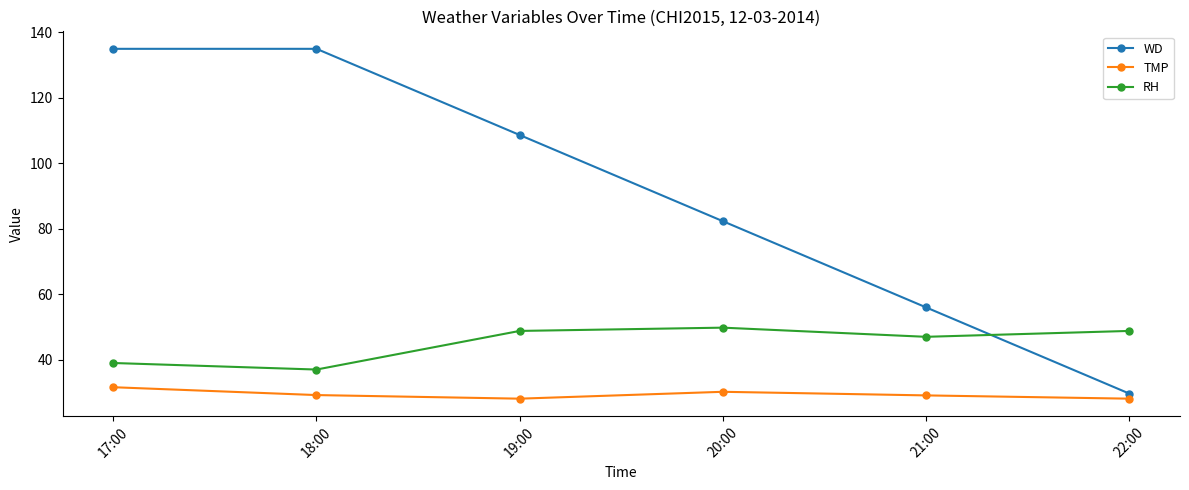

Rank the series by their maximum value, from highest to lowest.

WD, RH, TMP